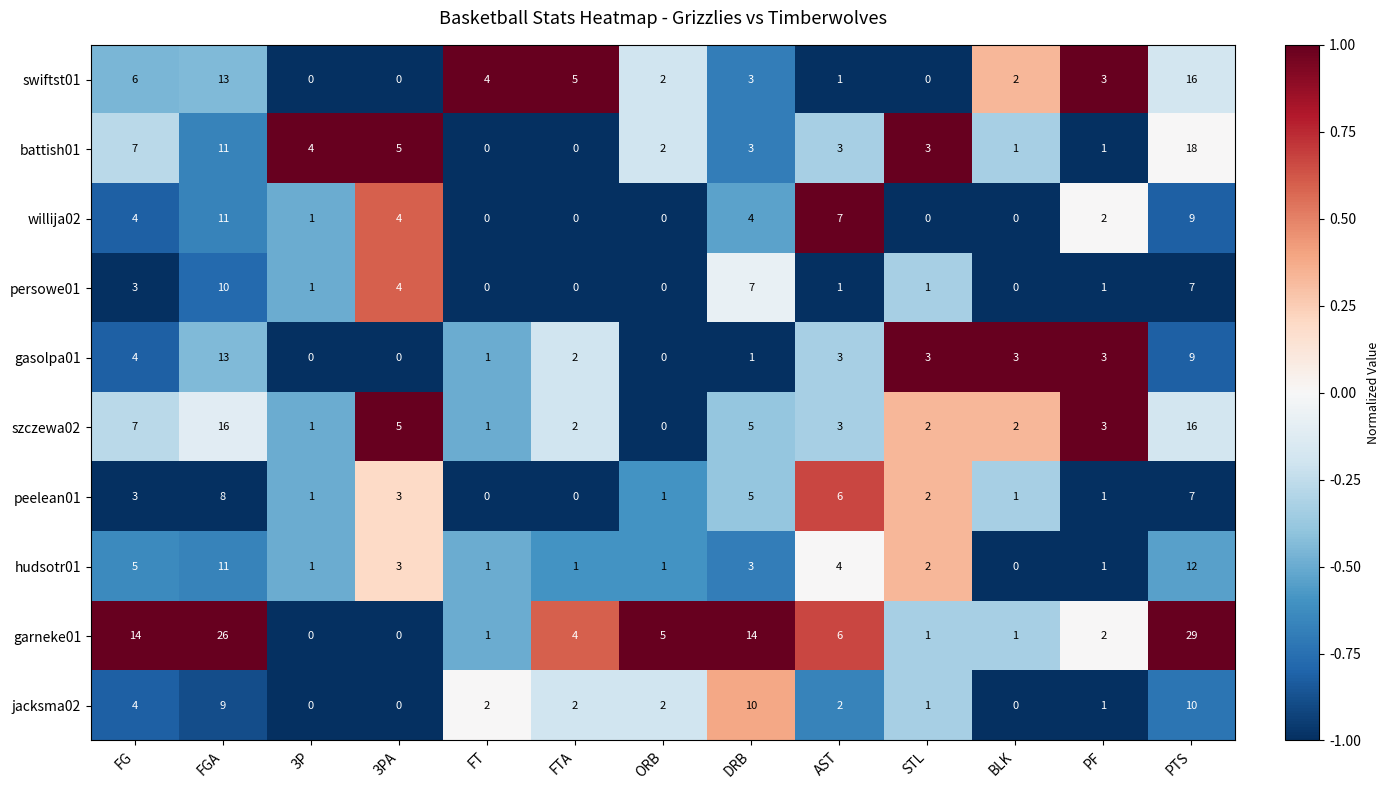

True or false: jacksma02 has a value of 0 at 3P.

True